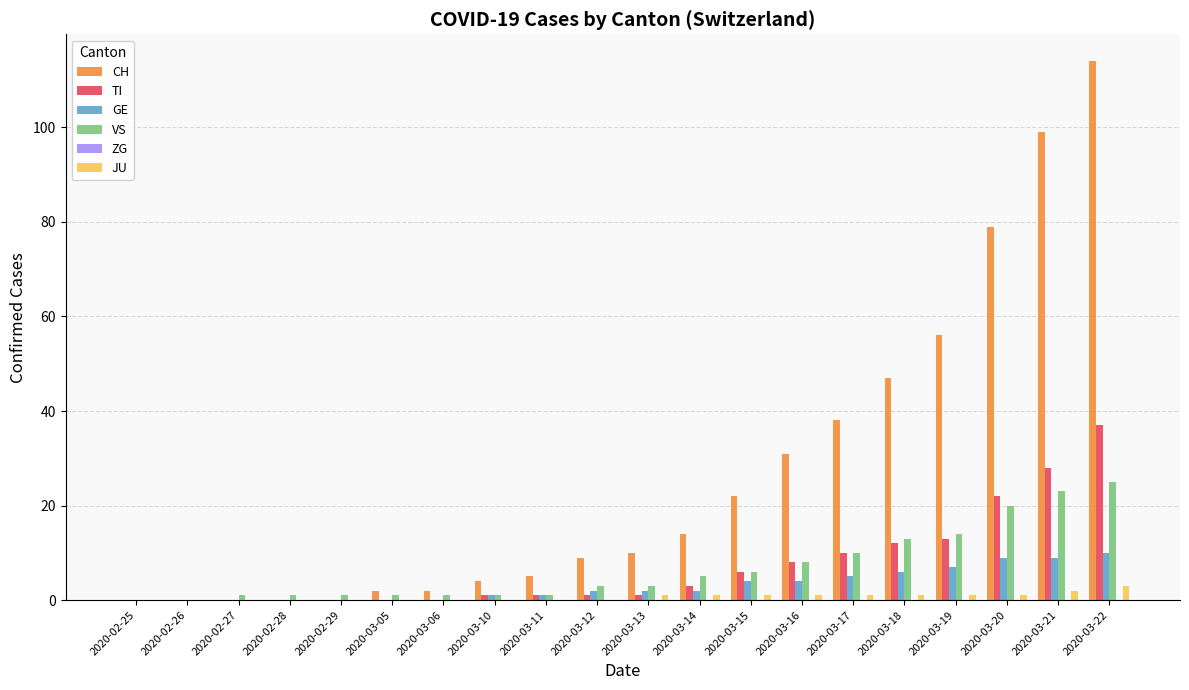

What is the maximum value shown in the chart?

114